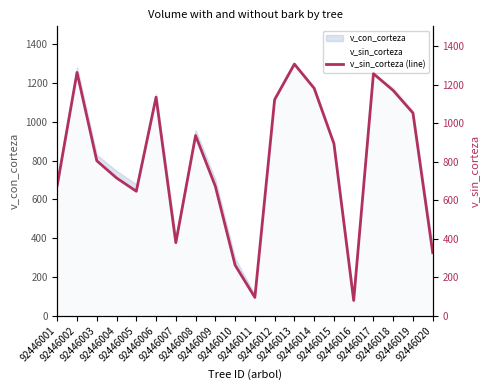

Where is the data nearest to the value 693?

92446001